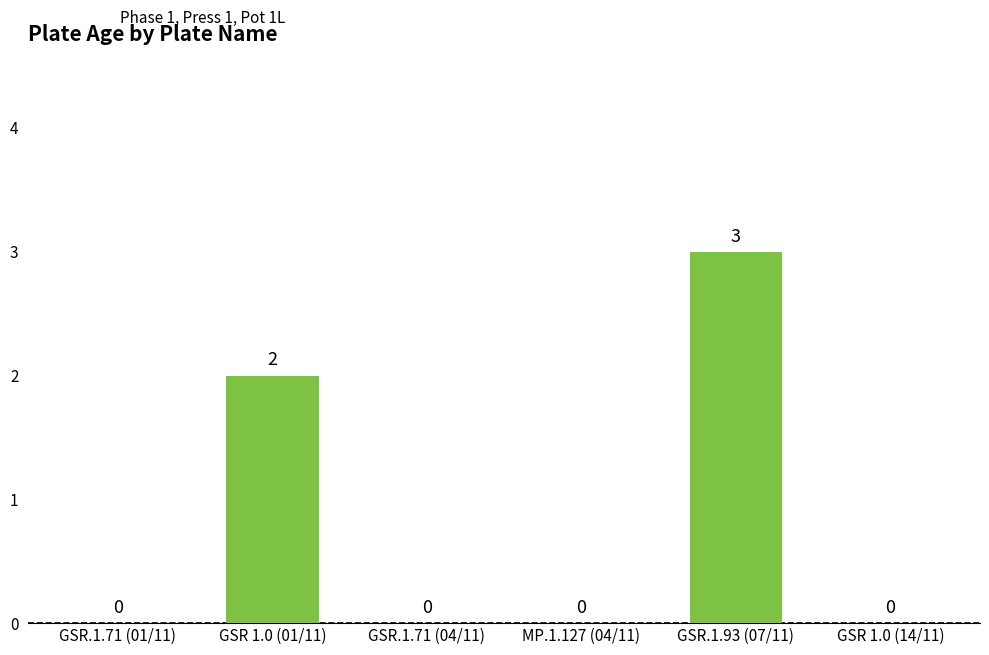

Are the bars grouped side by side (vs. stacked)?

No